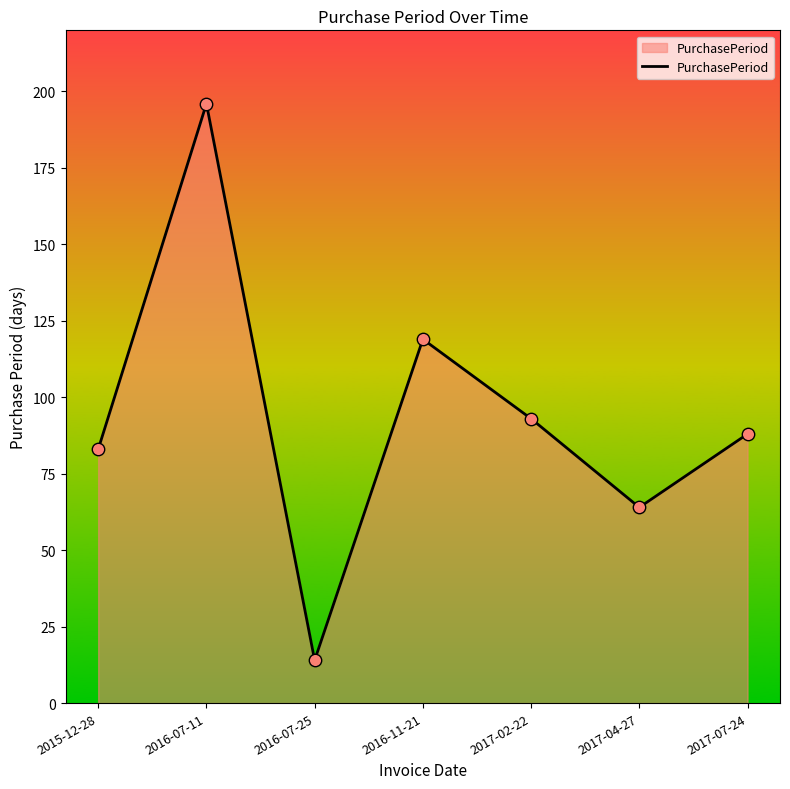

What is the change in value from 2016-07-11 to 2017-07-24?

-108